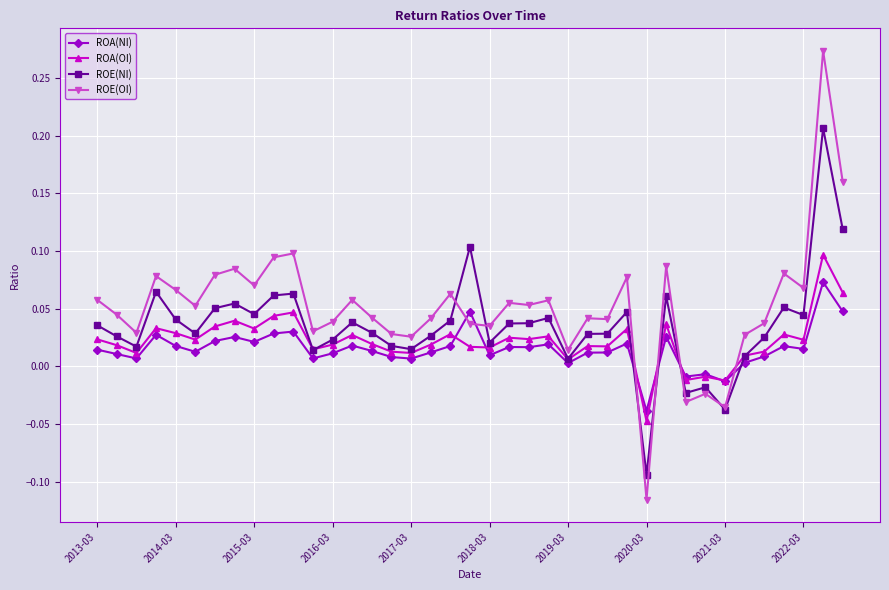

What are all the series names shown in the legend?

ROA(NI), ROA(OI), ROE(NI), ROE(OI)